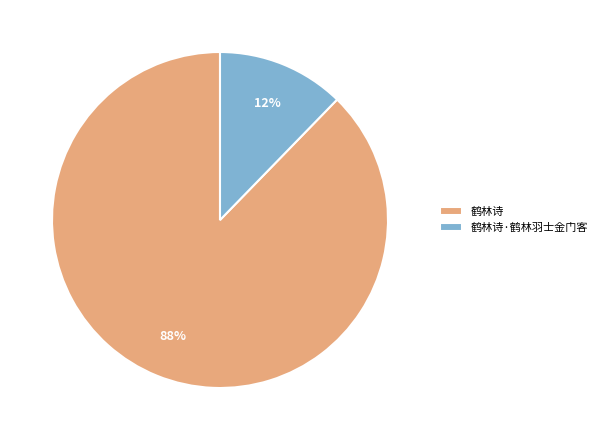

Is the sum of 鹤林诗 and 鹤林诗·鹤林羽士金门客 greater than half?

Yes